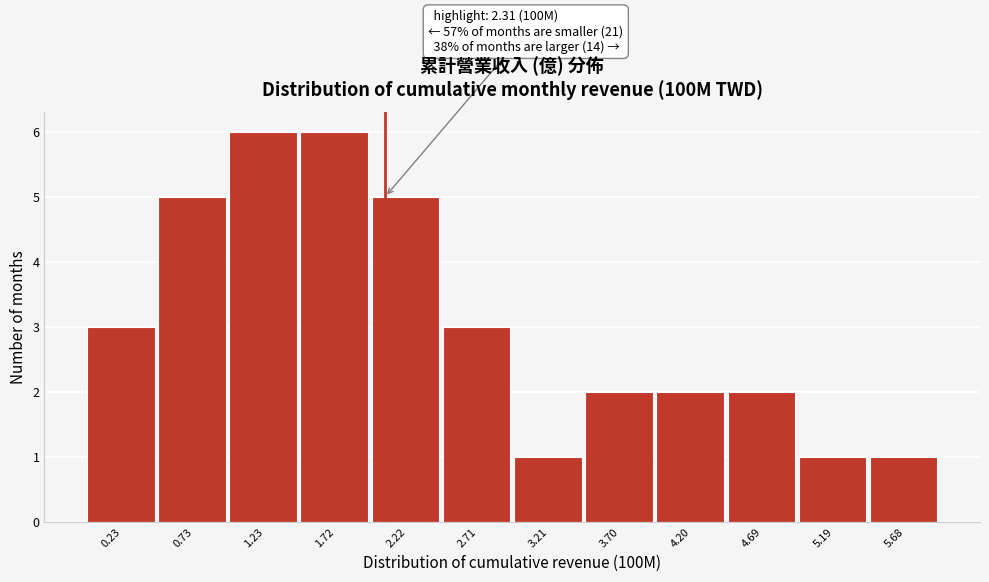

Reading left to right, what are all the values shown in this chart?

0.23=3	0.73=5	1.23=6	1.72=6	2.22=5	2.71=3	3.21=1	3.70=2	4.20=2	4.69=2	5.19=1	5.68=1